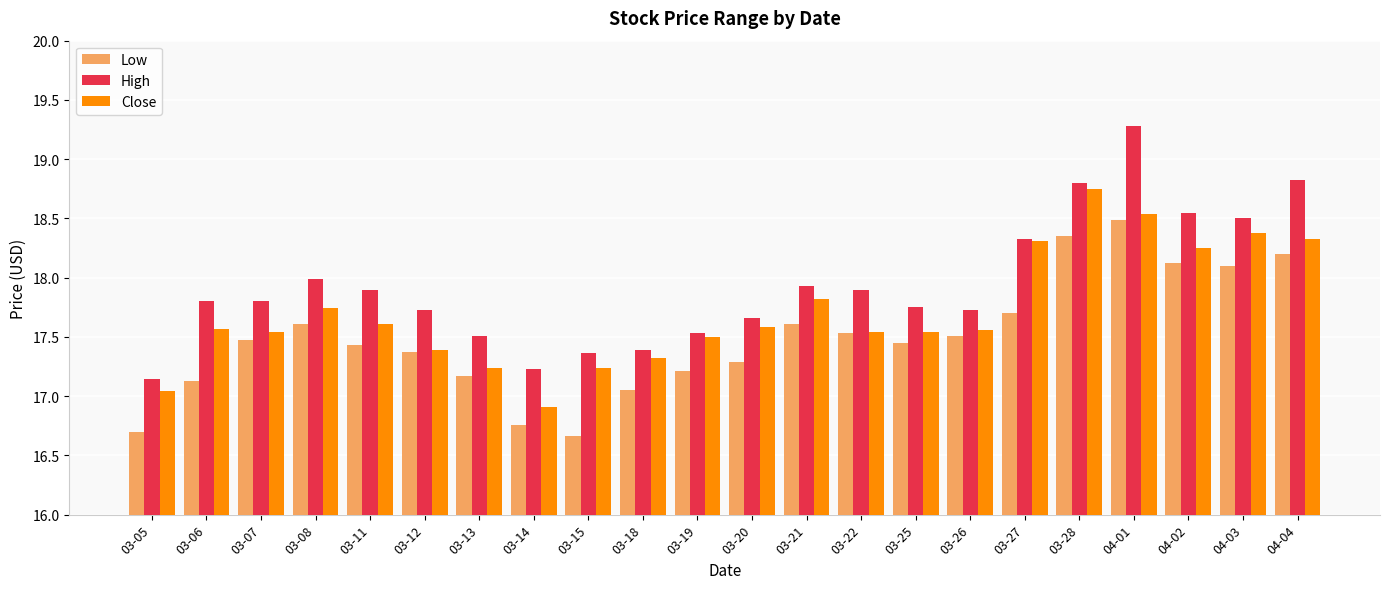

True or false: Low has a value of 25.3 at 03-08.

False